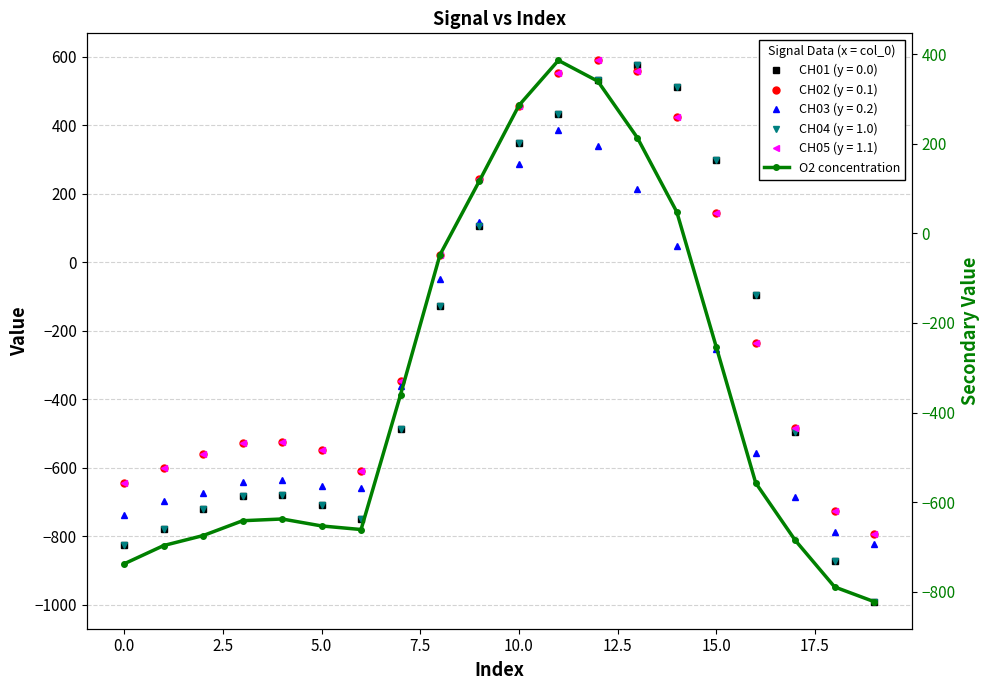

At which label is the value closest to -217?

15